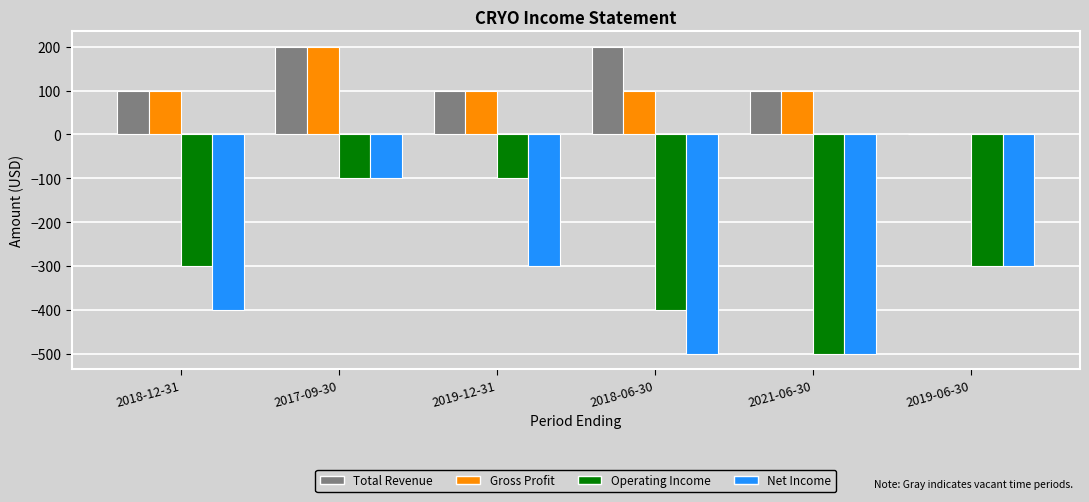

Reading left to right, list all the values displayed in this chart.

Total Revenue: 100	200	100	200	100	0
Gross Profit: 100	200	100	100	100	0
Operating Income: -300	-100	-100	-400	-500	-300
Net Income: -400	-100	-300	-500	-500	-300